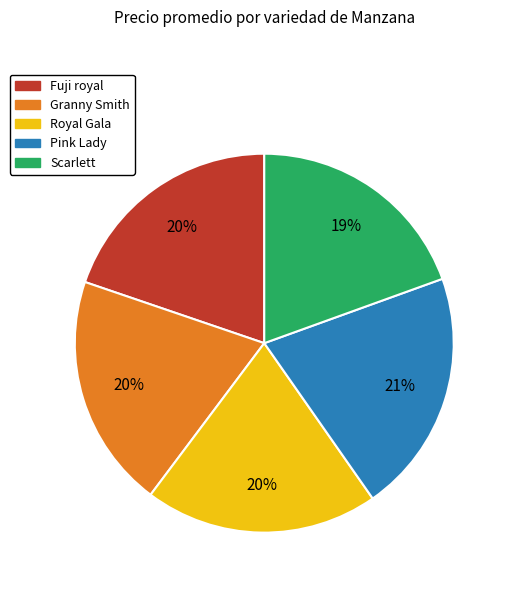

What is the ratio of the value at Royal Gala to the value at Pink Lady?

1.0